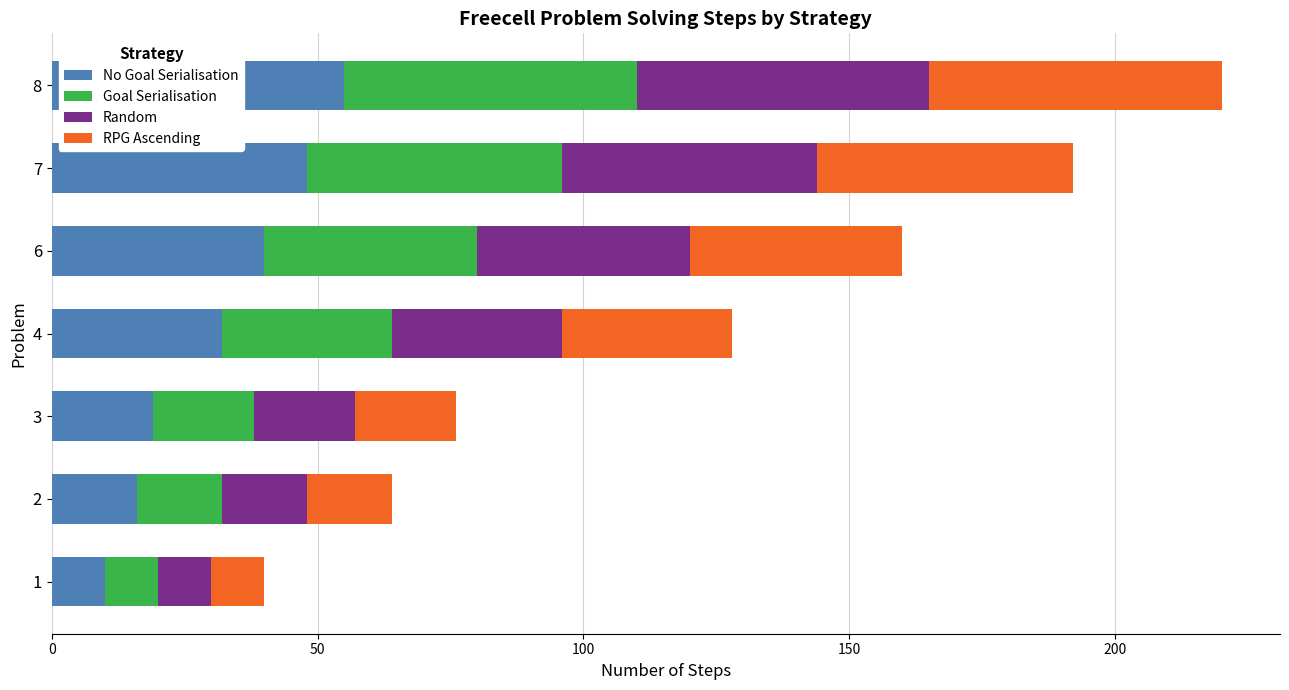

At which category is the sum across all series the highest?

8